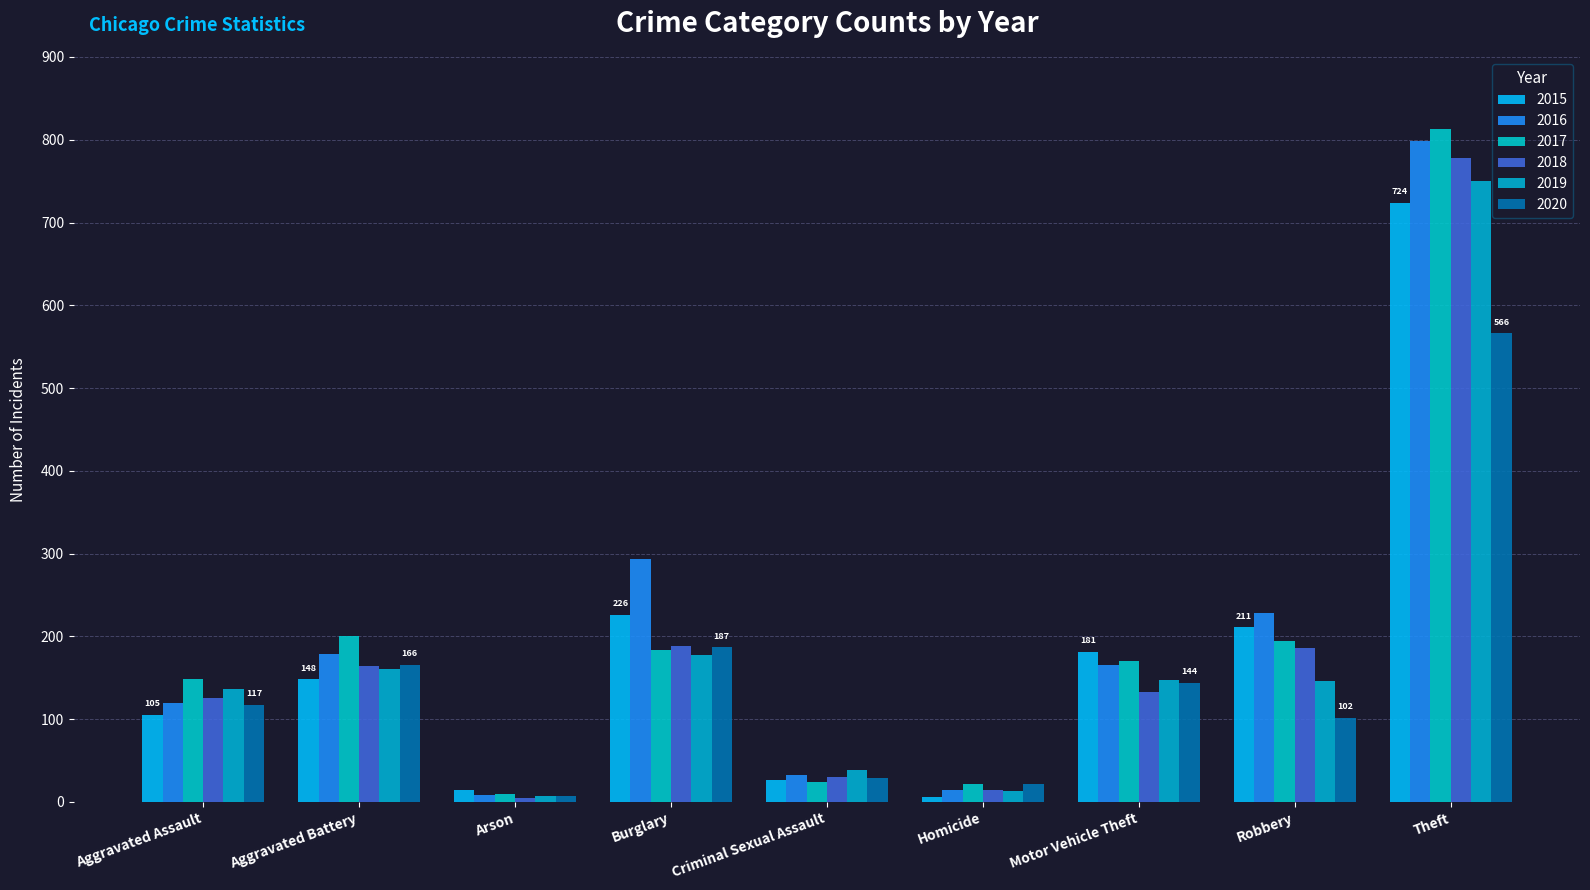

Which label corresponds to the smallest value in the chart?

Arson